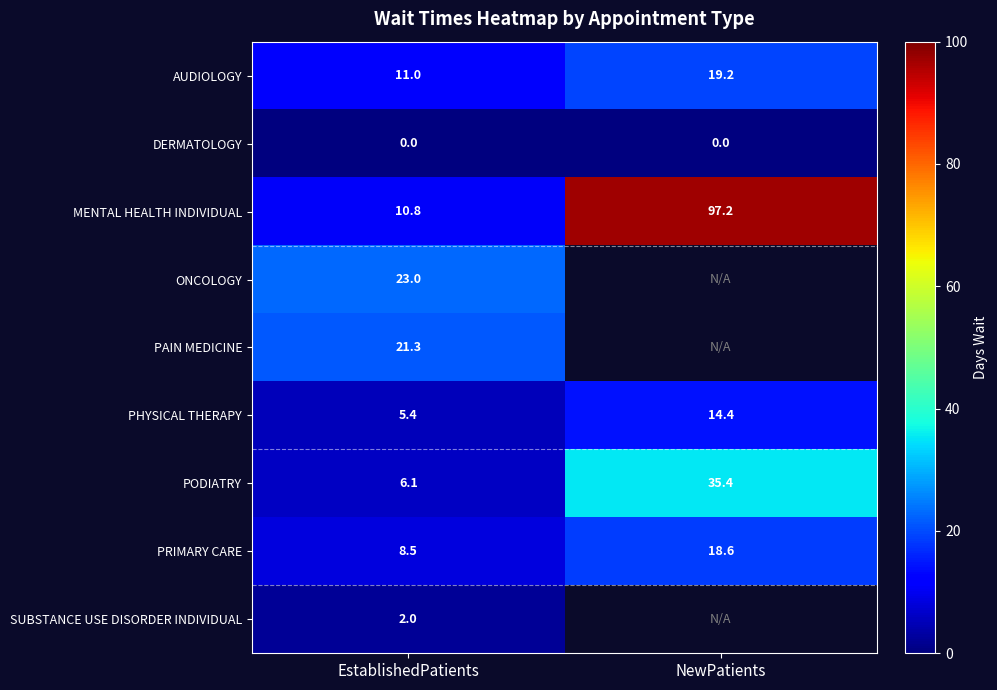

Is the value of PAIN MEDICINE at EstablishedPatients greater than the value of DERMATOLOGY at NewPatients?

Yes